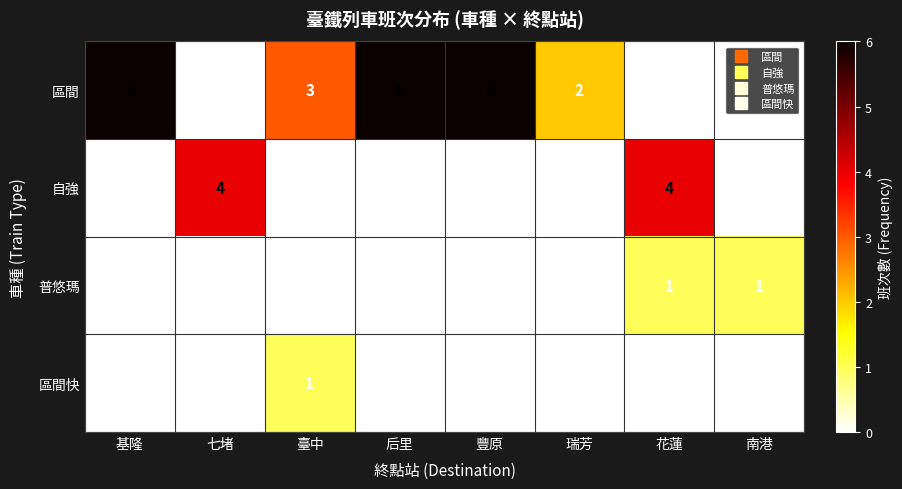

What is the maximum value shown in the chart?

6